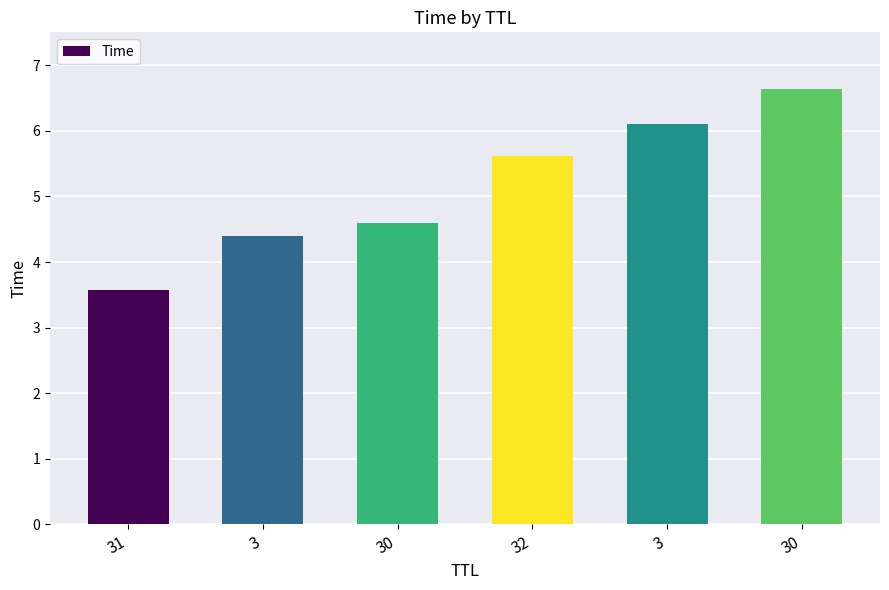

What is the label of the 2nd bar from the right?

3